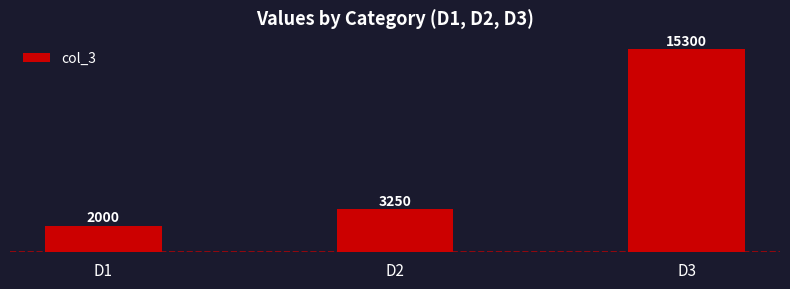

Reading left to right, transcribe all the data shown in this chart.

D1=2000	D2=3250	D3=15300